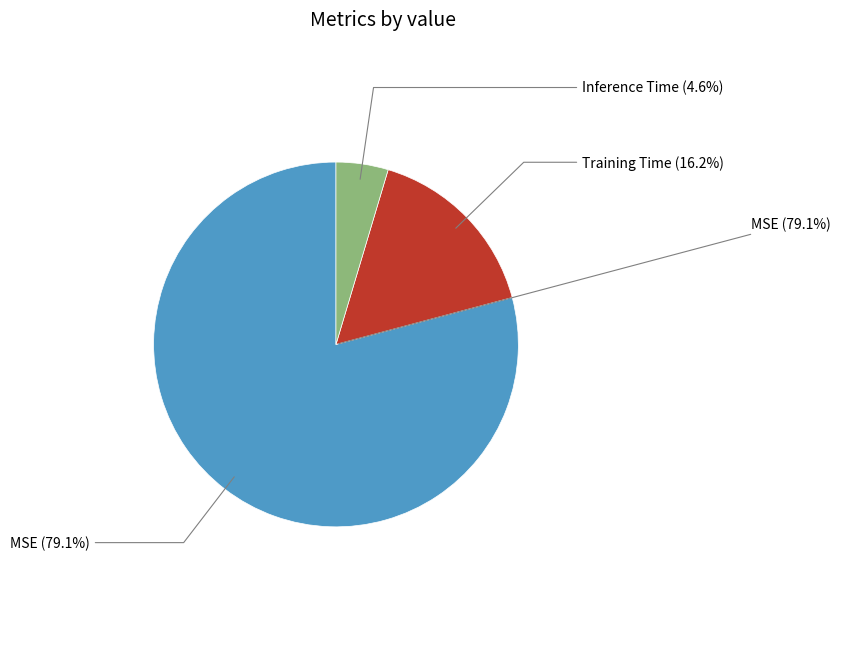

Between MSE and Training Time, which is larger?

MSE